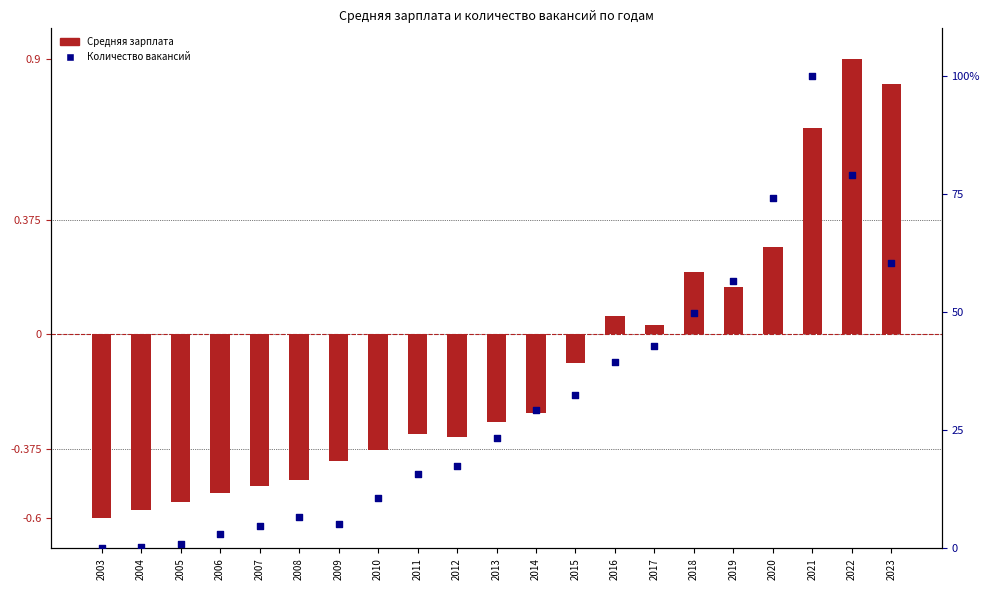

Which series contains the lowest Y value?

Средняя зарплата